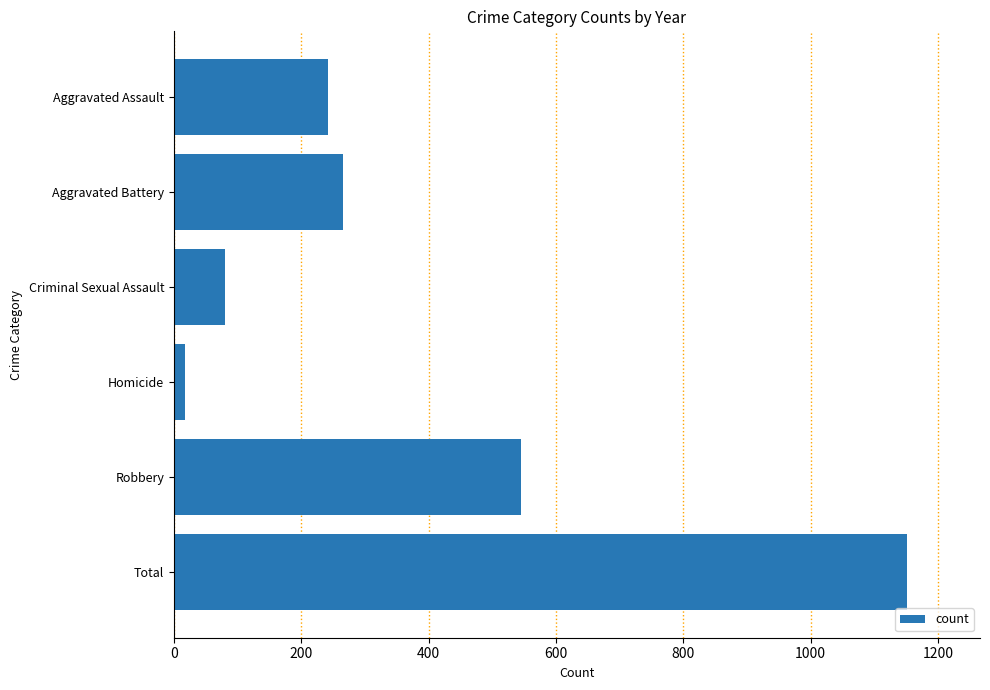

What value does the data have at Total?

1151